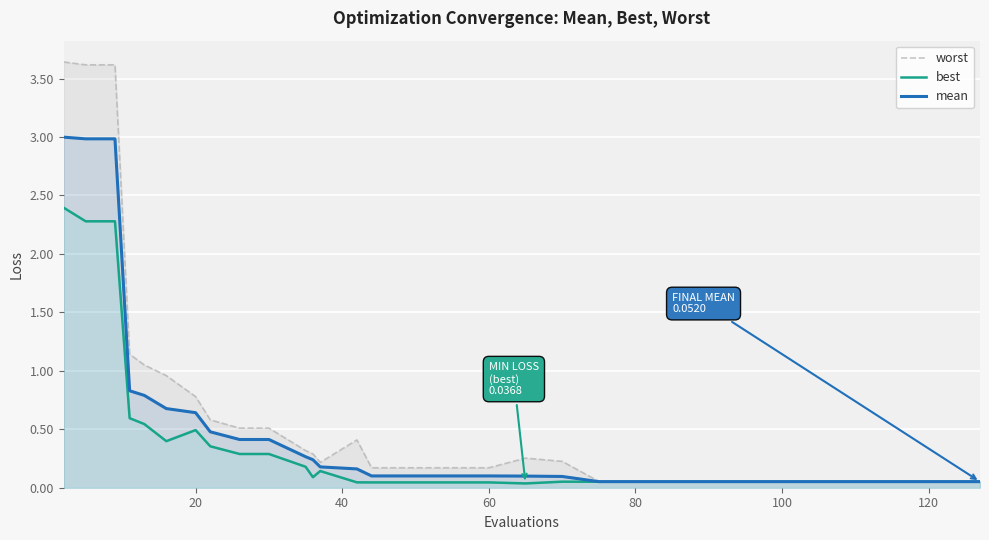

Which series has the widest spread of values?

worst